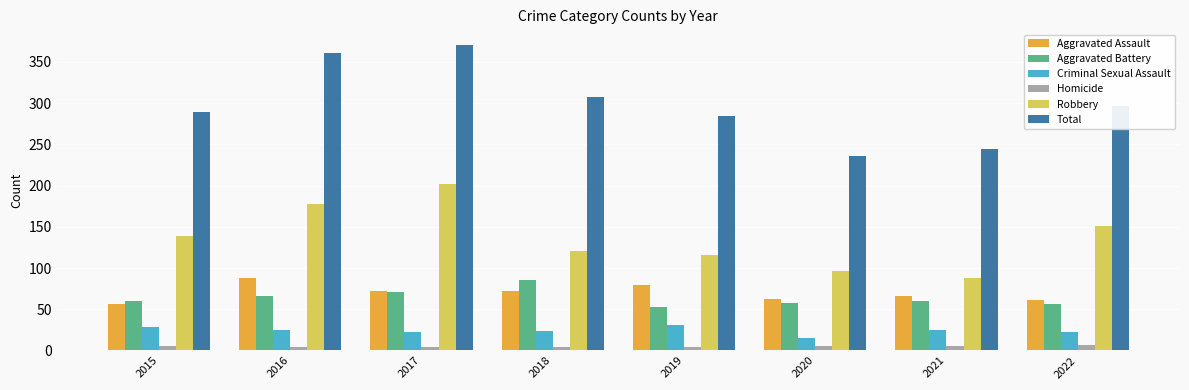

What is the minimum value shown in the chart?

4